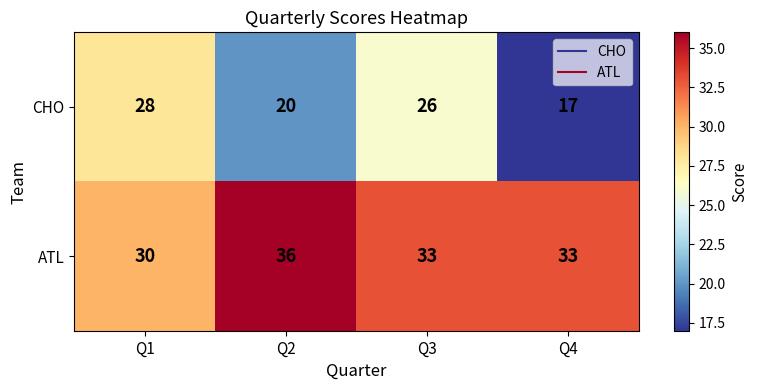

What is the maximum value shown in the chart?

36